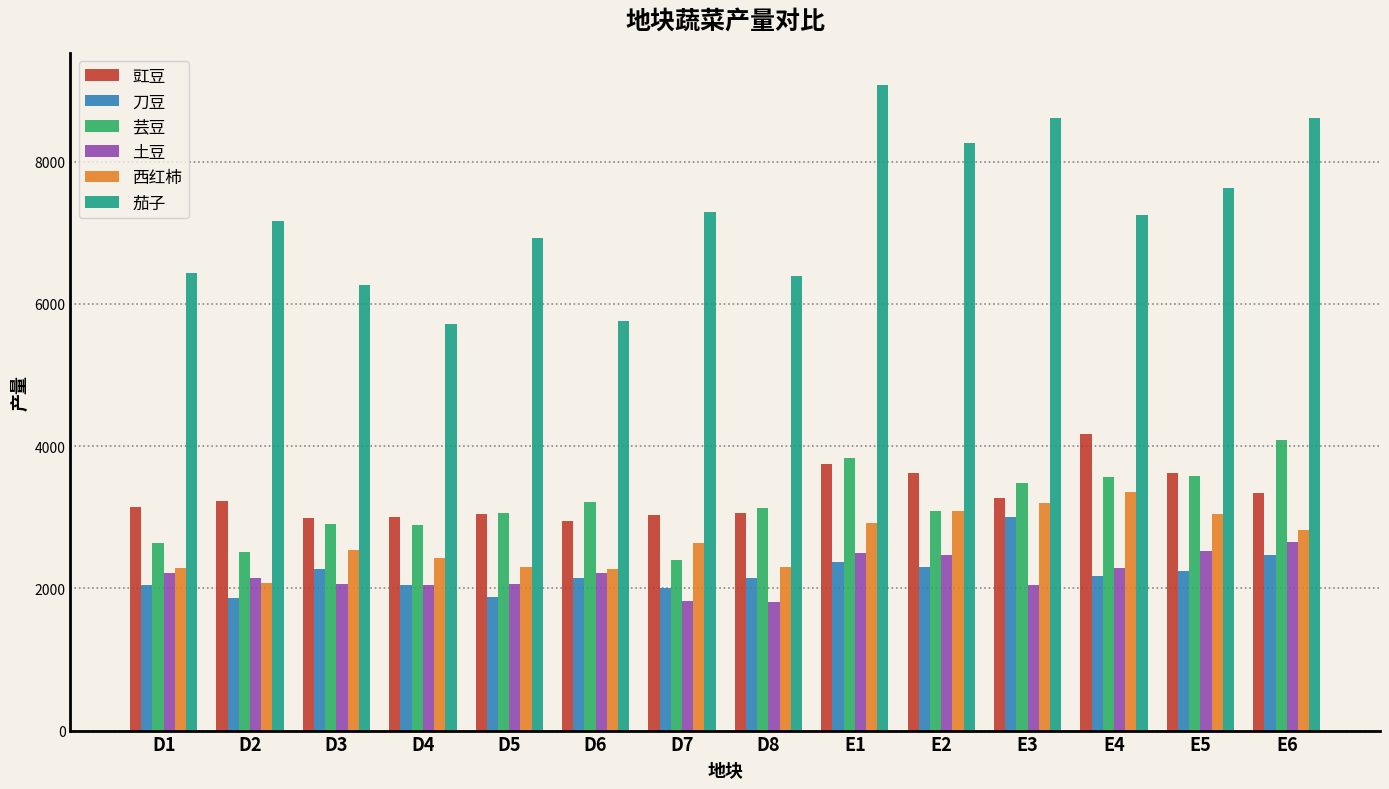

Are the bars horizontal?

No